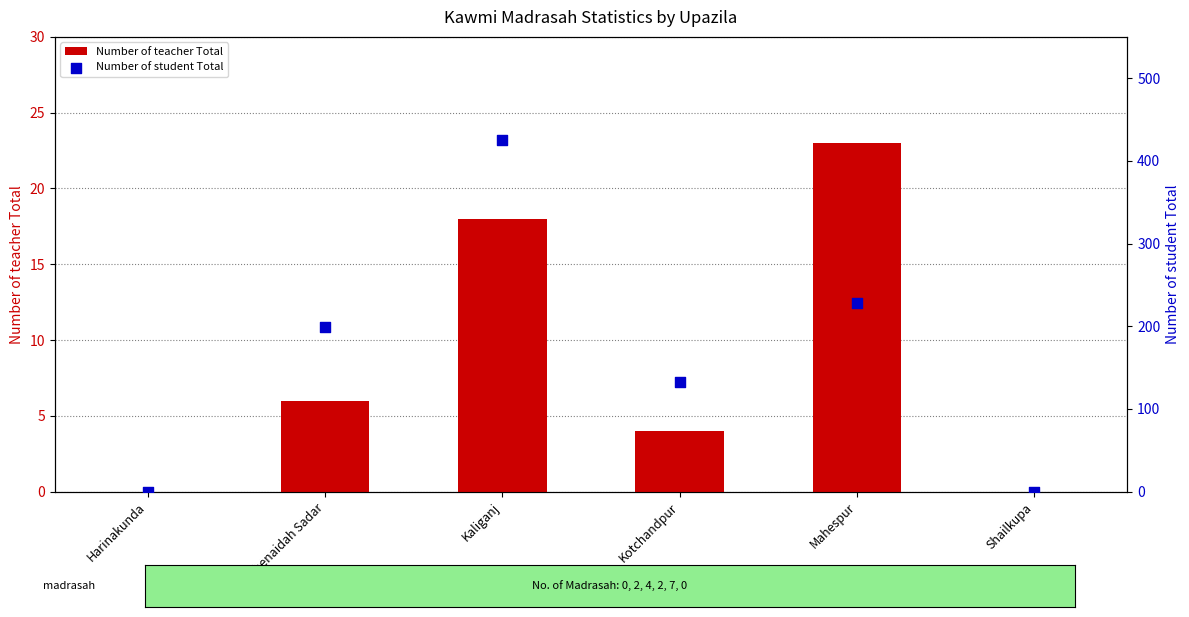

What is the total value across all series at Jhenaidah Sadar?

205